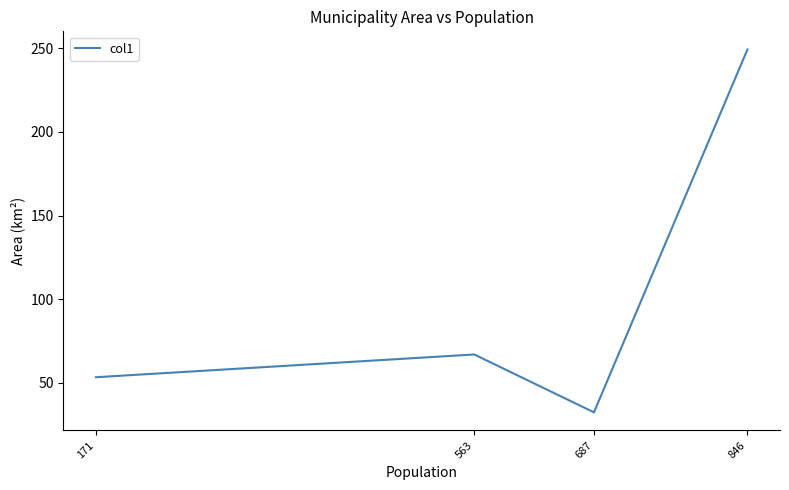

List the labels in order of value, smallest first.

687, 171, 563, 846